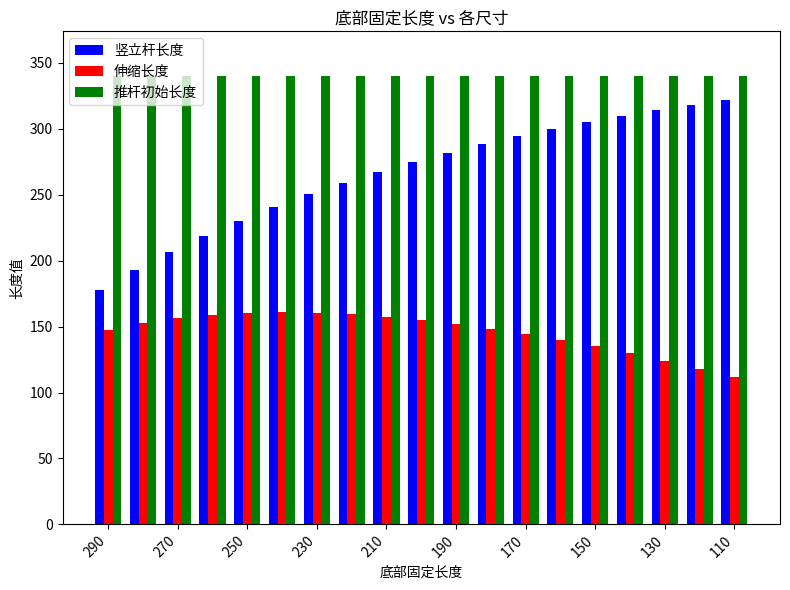

Which series has the largest range (max minus min)?

竖立杆长度